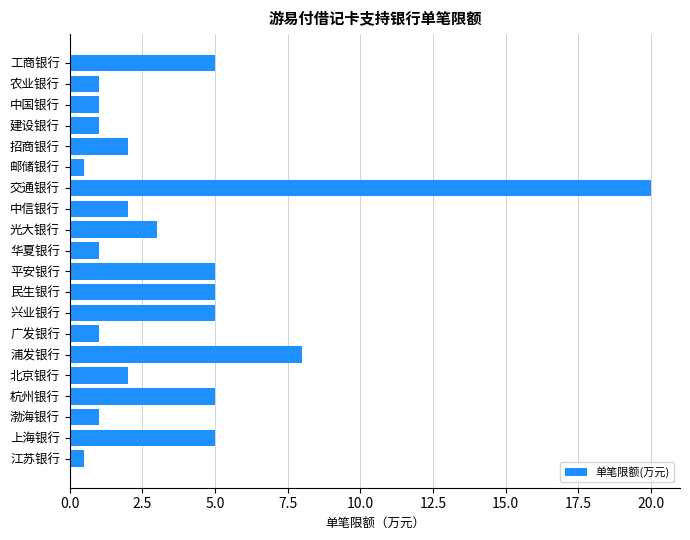

What is the difference between the maximum and minimum values?

19.5